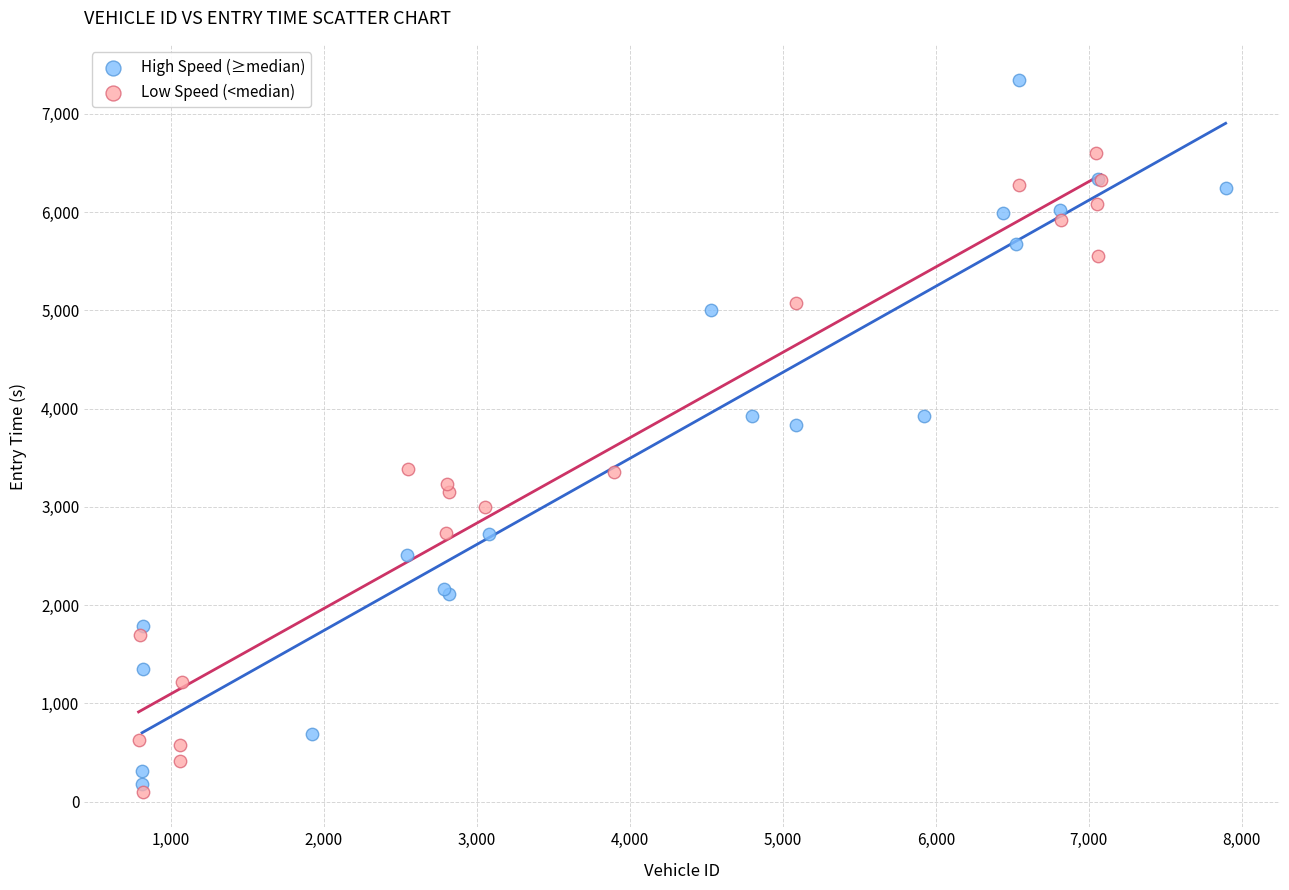

What are all the series names shown in the legend?

High Speed (≥median), Low Speed (<median)